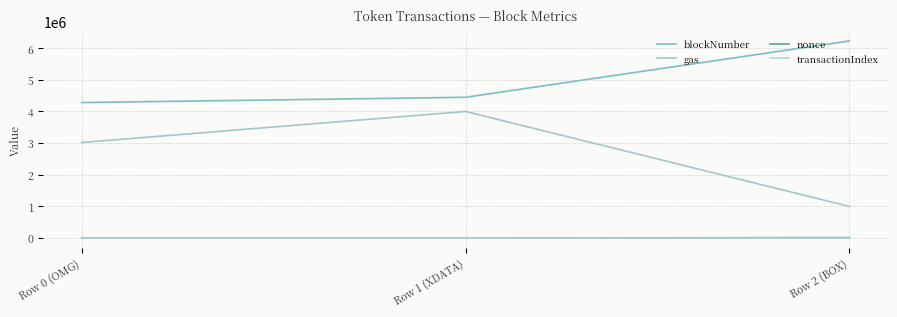

What is the value of the gas point at the 3rd from the left?

1000000